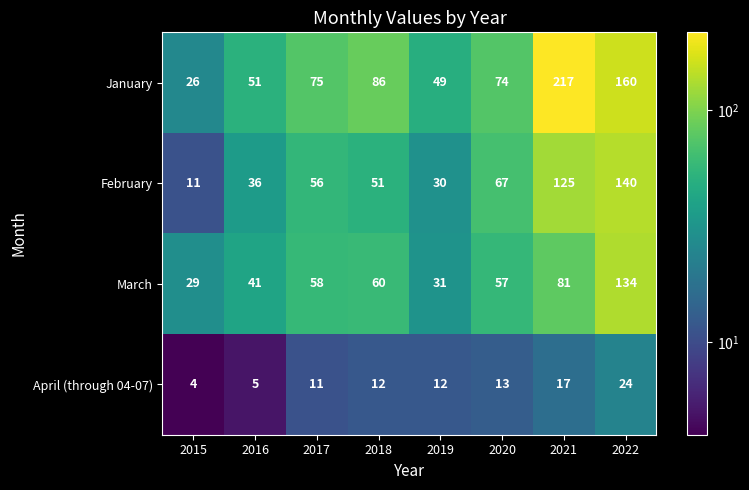

What is the difference between the maximum and minimum values in the January series?

191